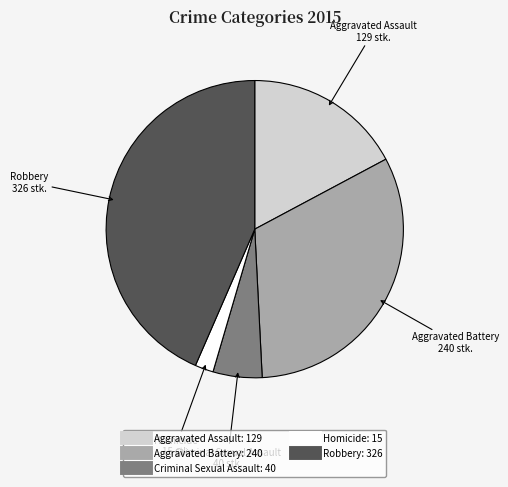

How many slices are in this pie chart?

5